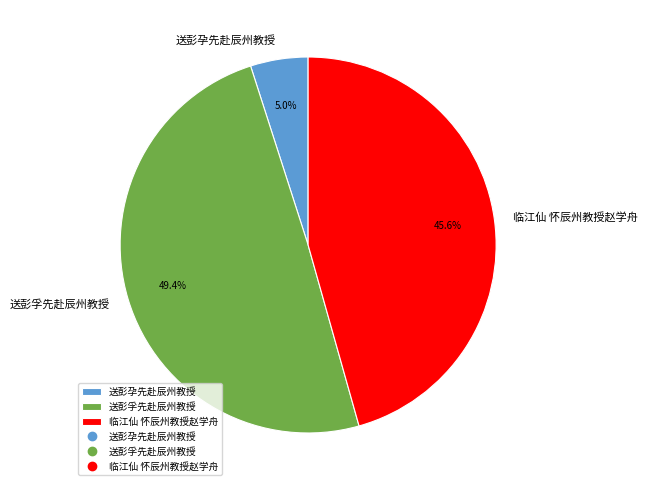

Between 送彭孚先赴辰州教授 and 送彭孕先赴辰州教授, which is larger?

送彭孚先赴辰州教授